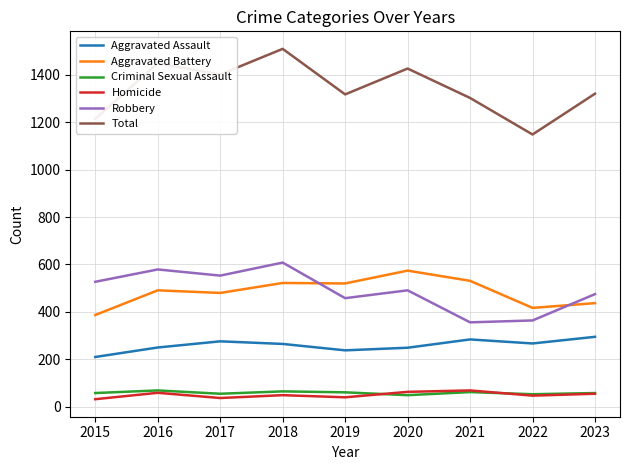

True or false: Aggravated Battery has a value of 682 at 2017.

False